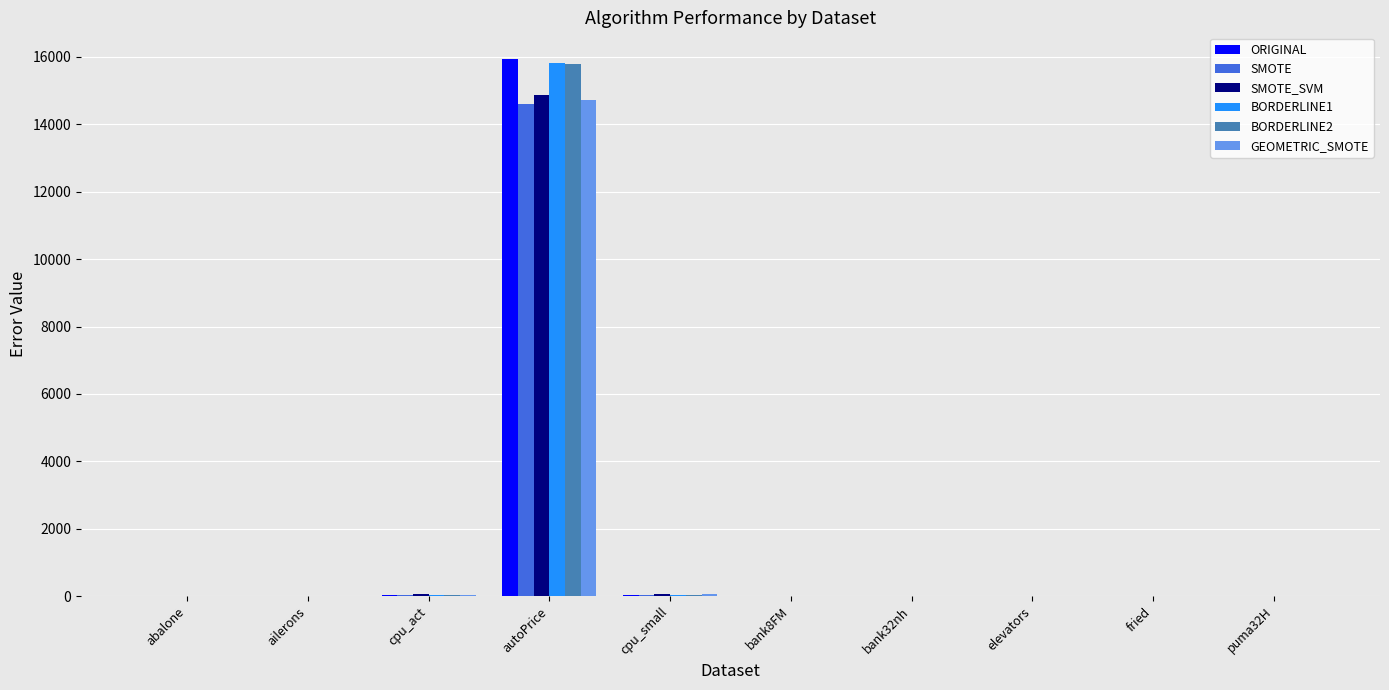

What is the sum of all GEOMETRIC_SMOTE values?

14836.7